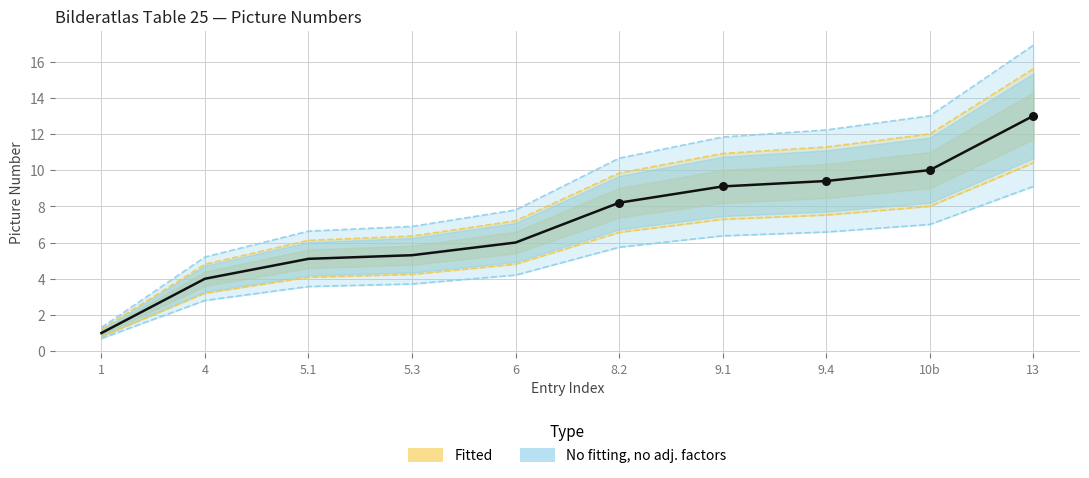

Approximately how many times larger is the value at 6 compared to 5.1?

1.2